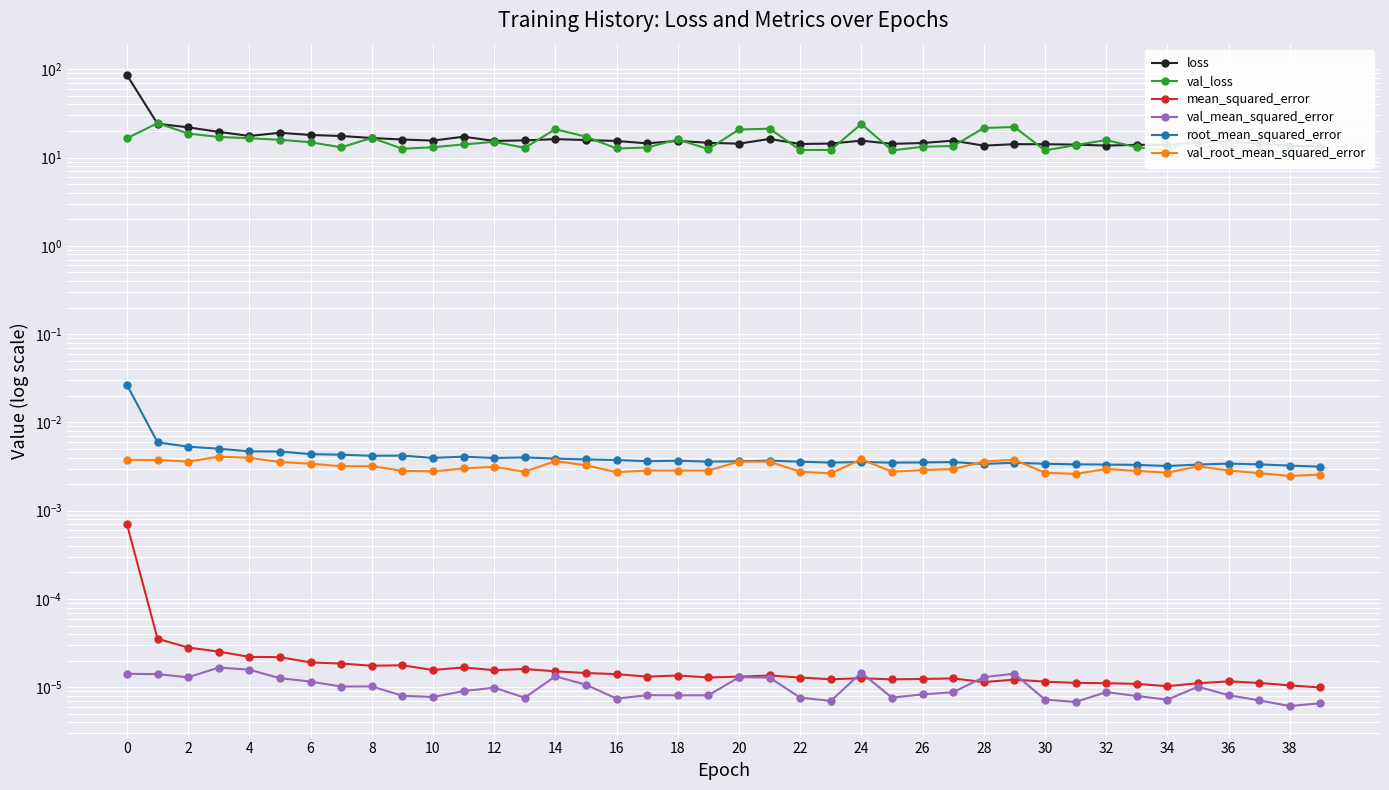

Which series has the largest total across all categories?

loss